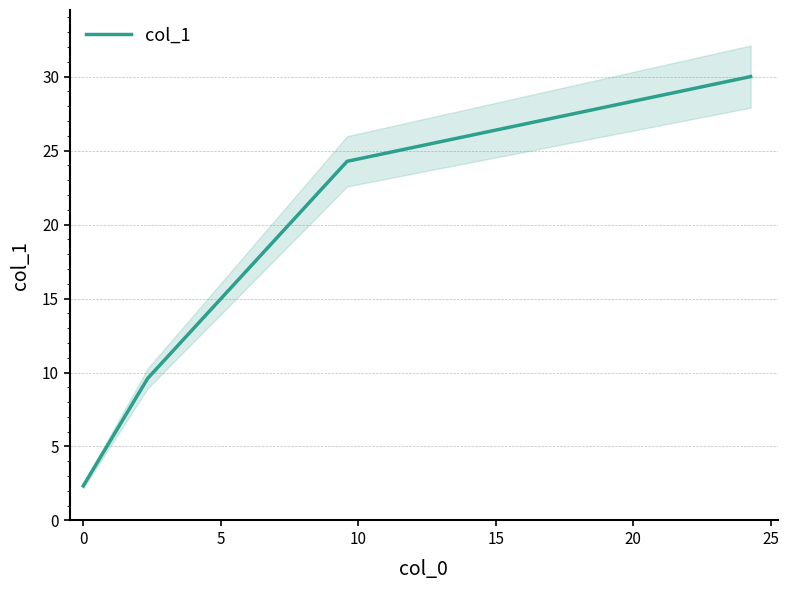

What is the minimum value shown in the chart?

2.3